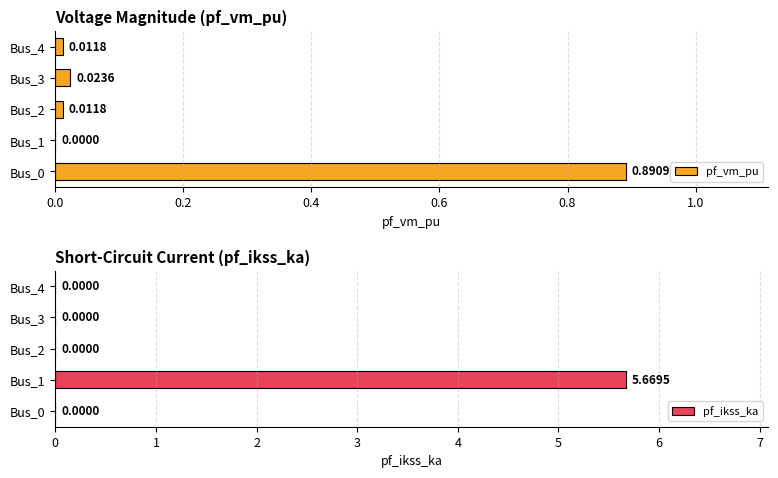

List the series in order of their overall mean, lowest first.

pf_vm_pu, pf_ikss_ka